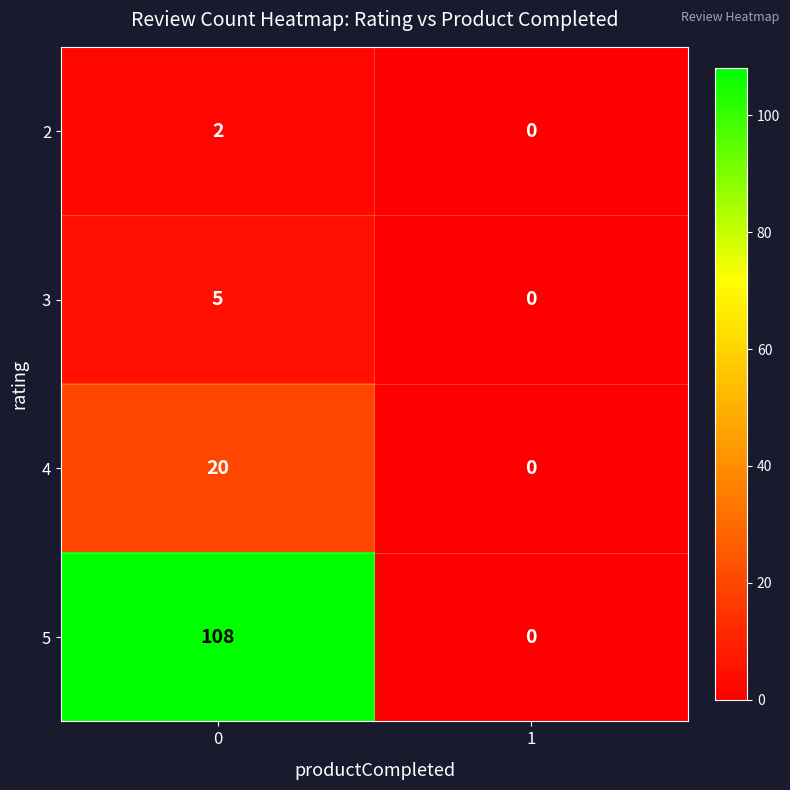

What is the maximum value for 5?

108